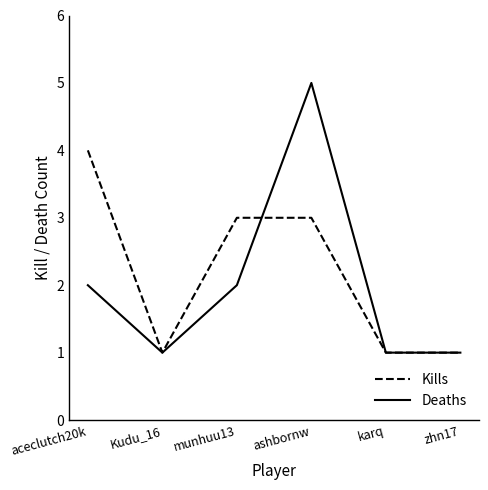

At which category is the sum across all series the highest?

ashbornw